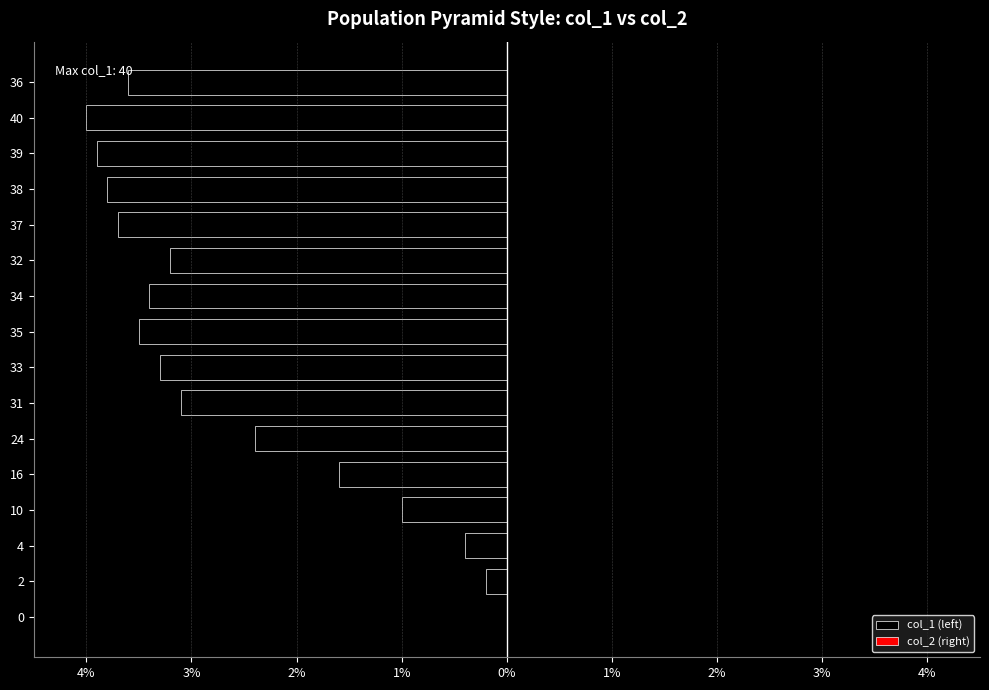

Are the bars horizontal?

Yes